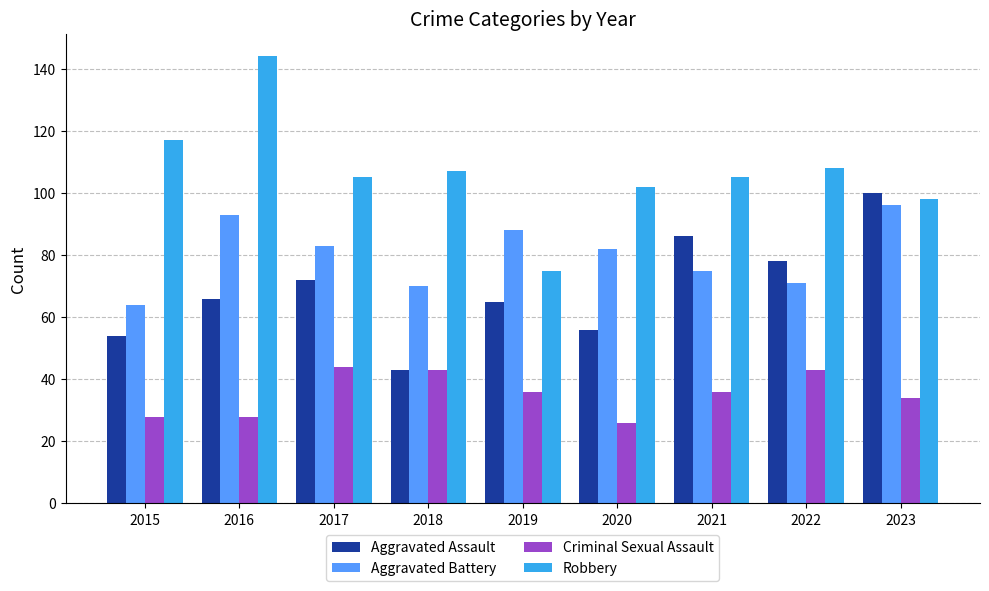

What is the approximate value of Aggravated Battery at 2016, to the nearest 5?

95